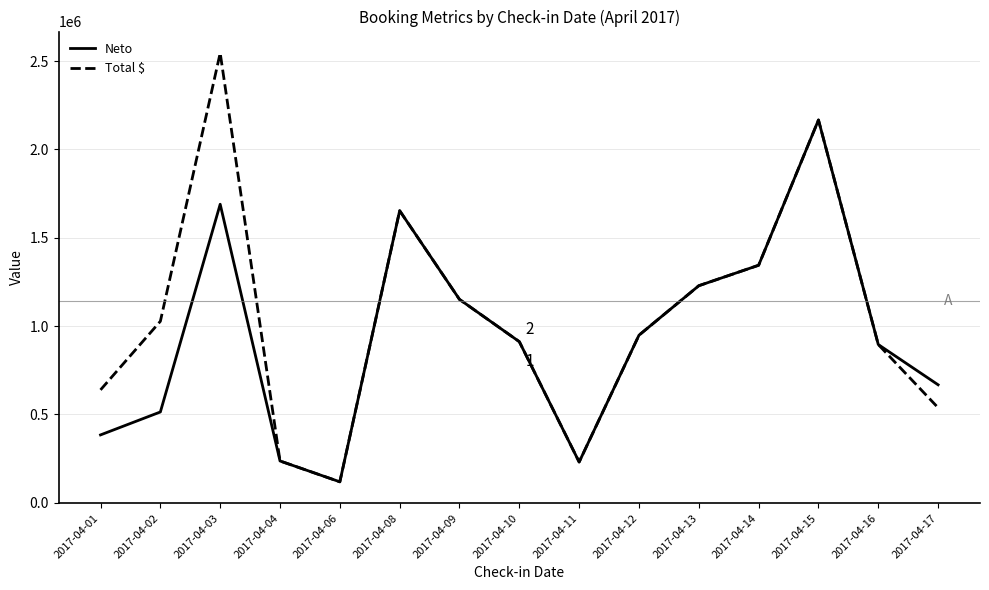

What is the sum of the Neto values at 2017-04-01 and 2017-04-03?

2073216.4